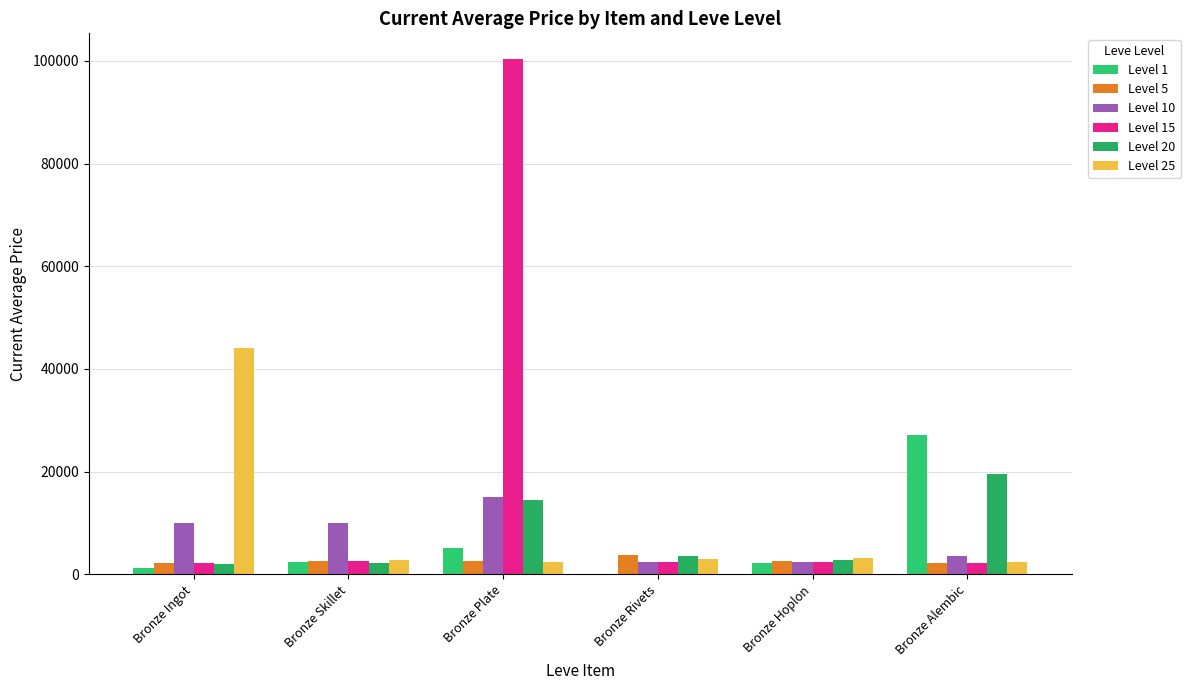

What is the sum of all Level 5 values?

16225.0